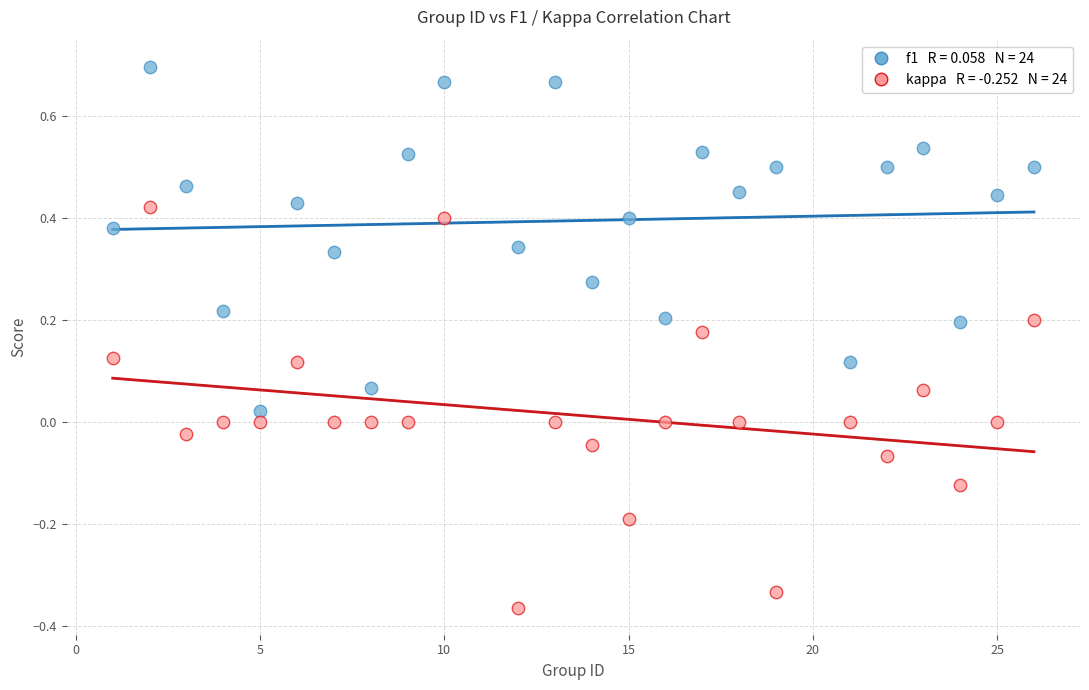

Across all data points, what is the range of X values (max minus min)?

25.0